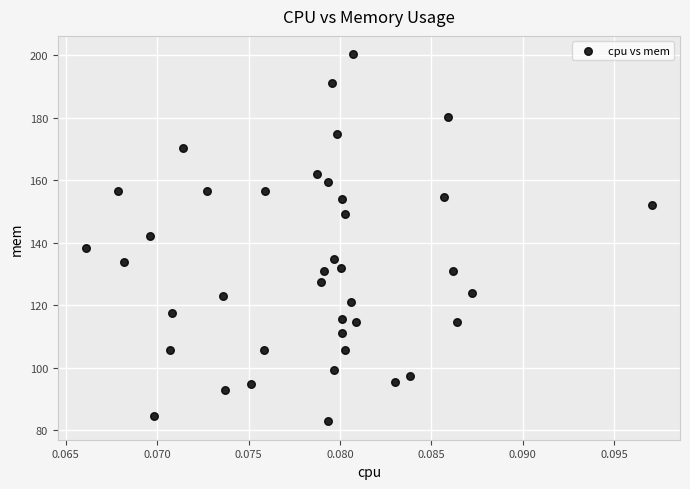

What is the range of Y values (max minus min)?

117.4